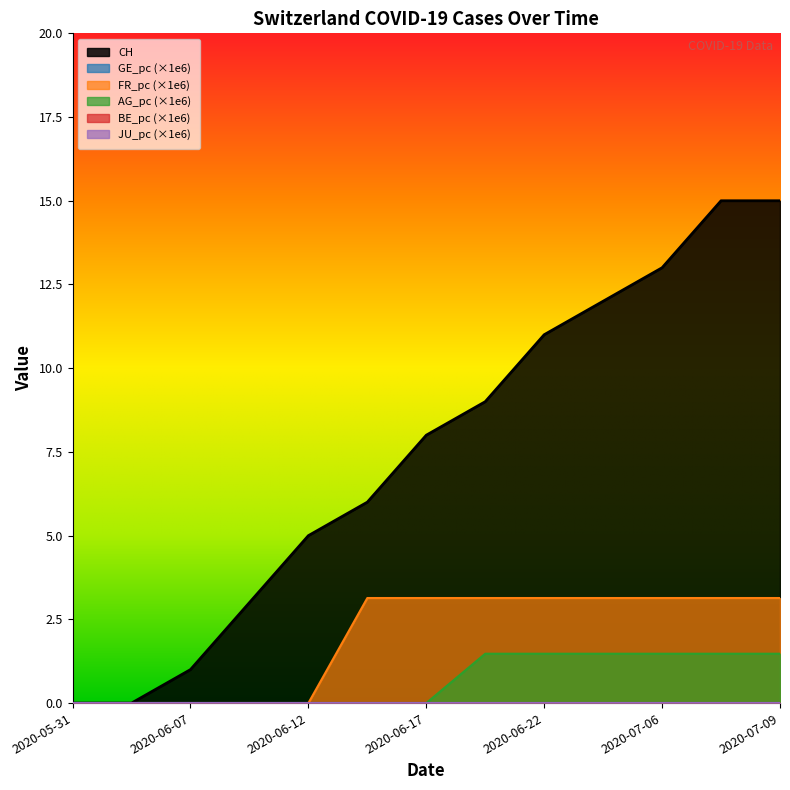

What is the sum of all CH values?

98.0